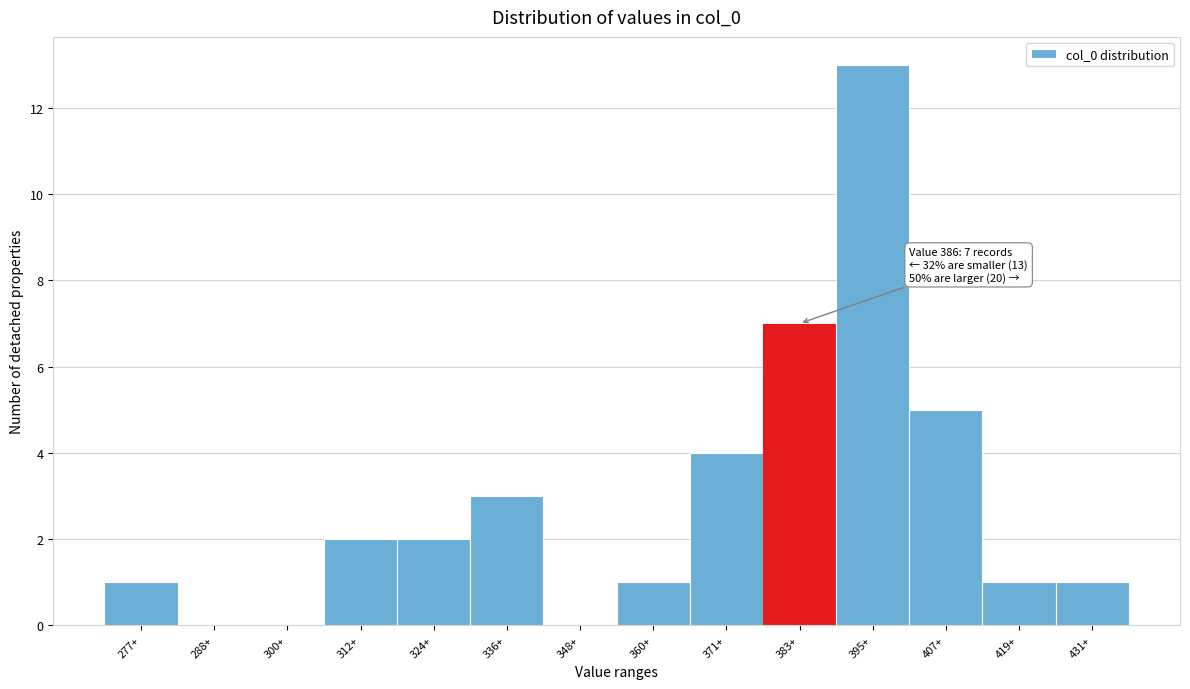

Reading left to right, list all the values displayed in this chart.

277+=1	288+=0	300+=0	312+=2	324+=2	336+=3	348+=0	360+=1	371+=4	383+=7	395+=13	407+=5	419+=1	431+=1